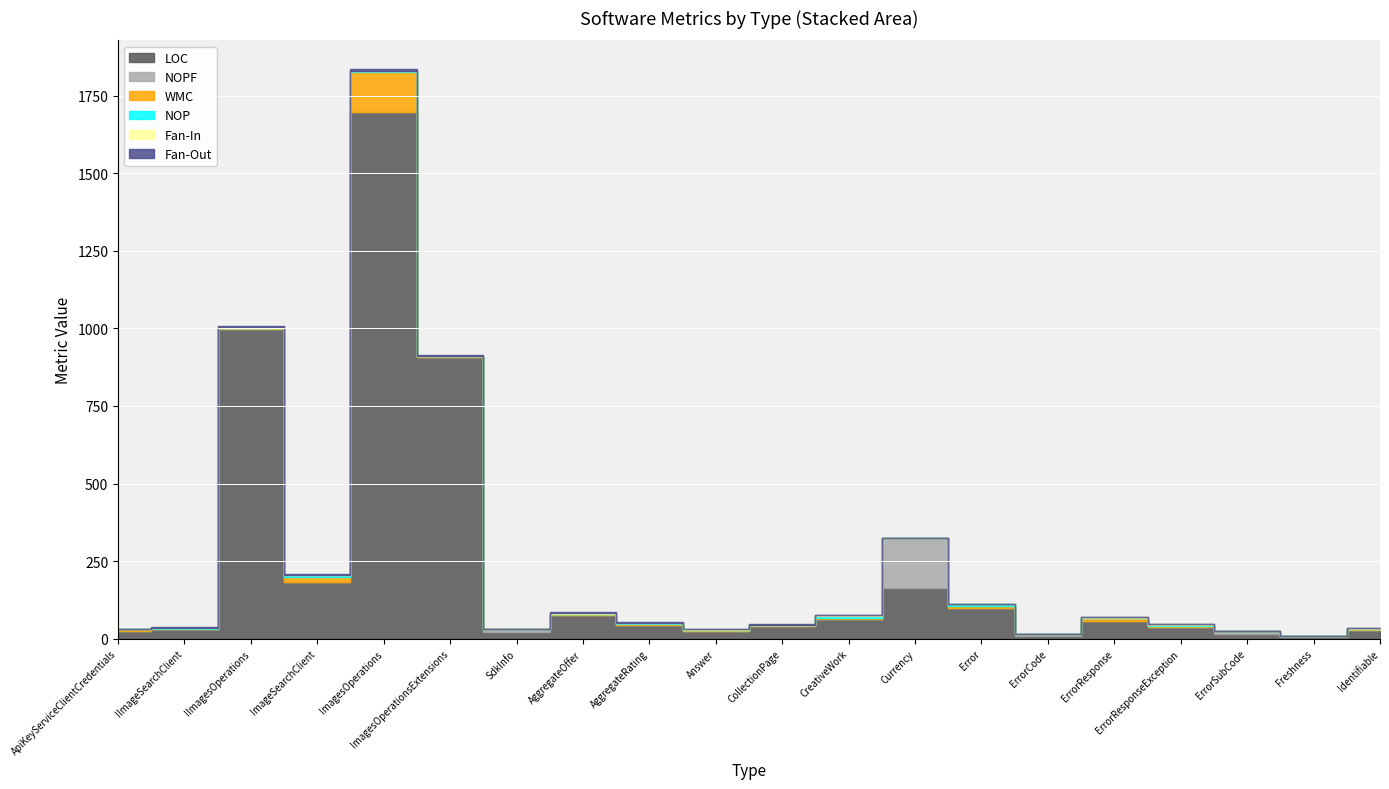

Rank the series by their maximum value, from highest to lowest.

LOC, NOPF, WMC, Fan-Out, NOP, Fan-In